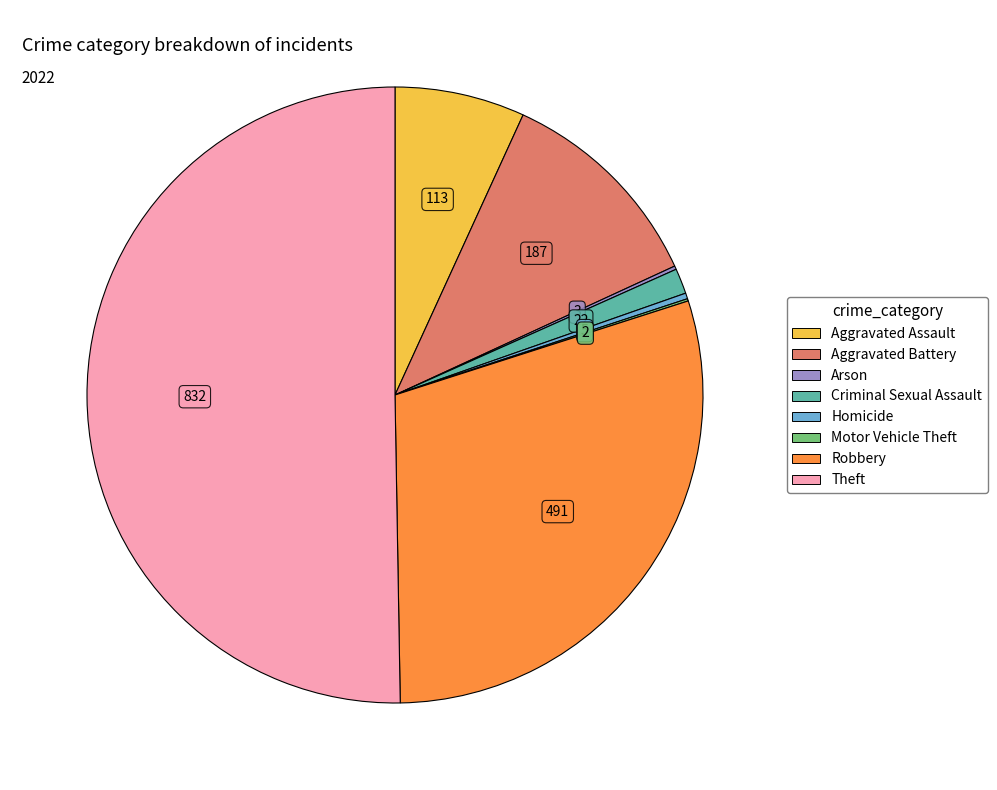

What is the largest slice in the pie chart?

Theft